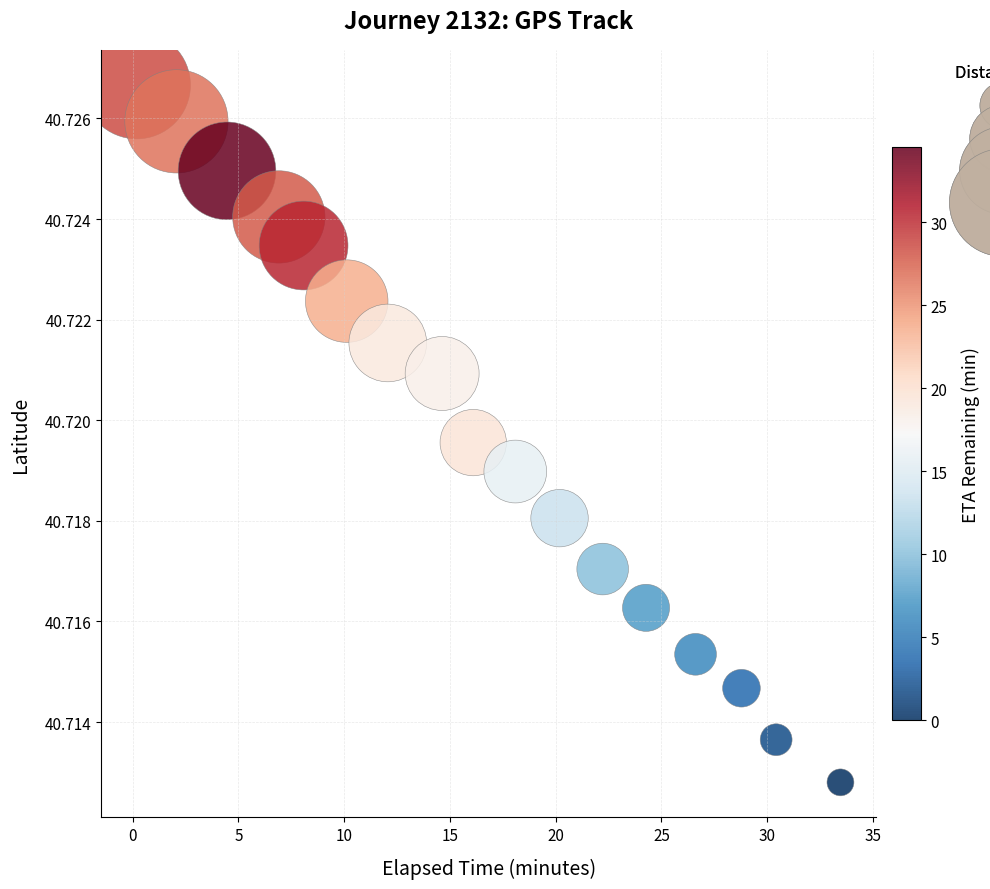

What is the range of X values (max minus min)?

33.3